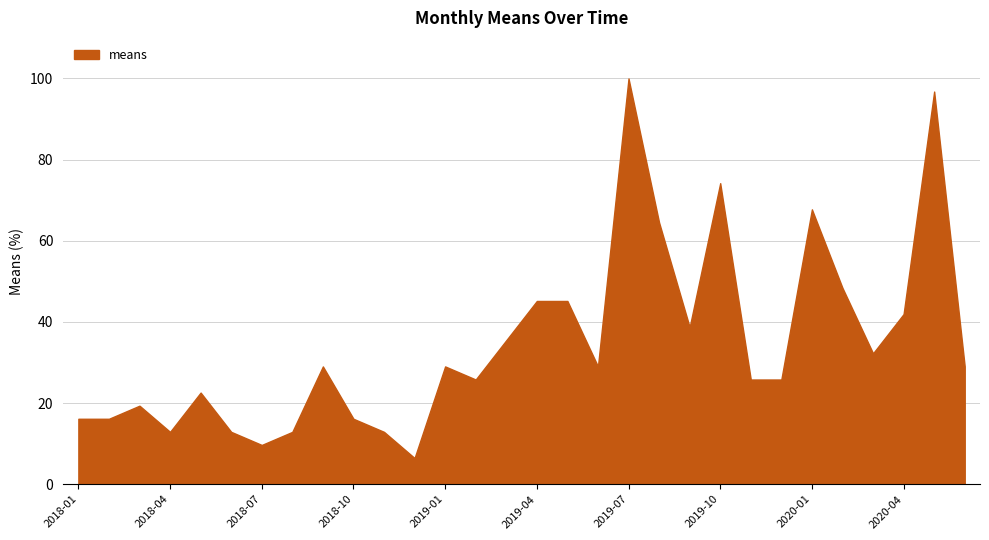

Which has a higher value, 2019-02 or 2020-04?

2020-04